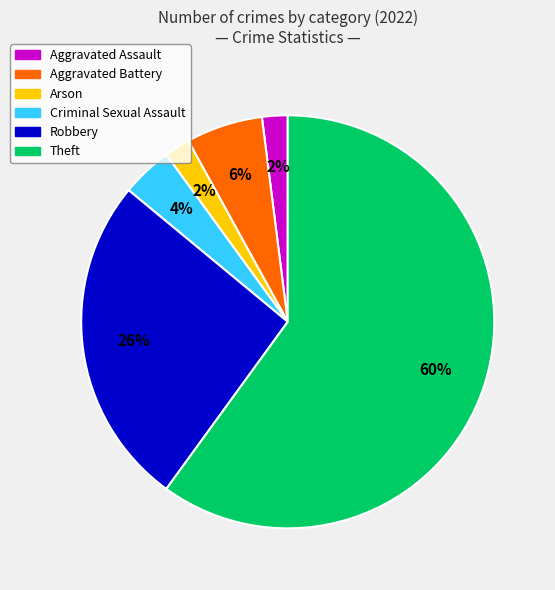

What is the ratio of the value at Criminal Sexual Assault to the value at Theft?

0.1